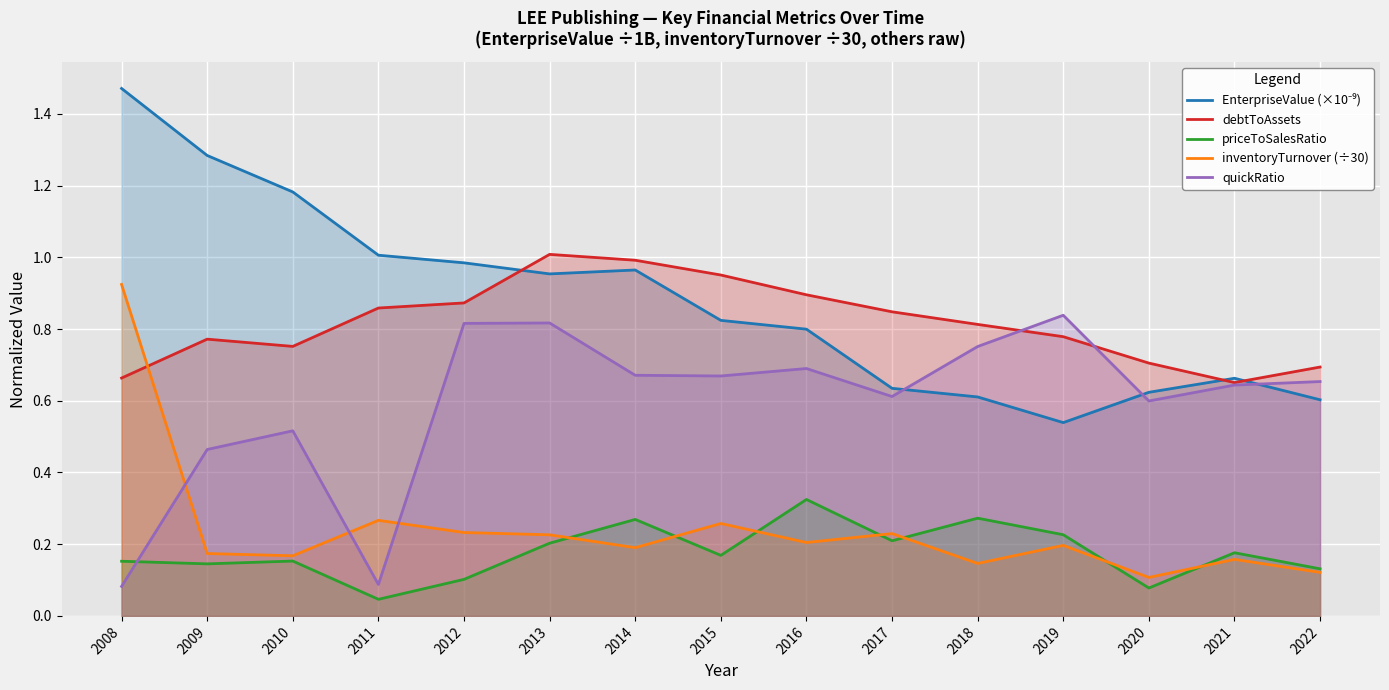

The inventoryTurnover (÷30) series shows 0.2 at 2013. True or false?

True